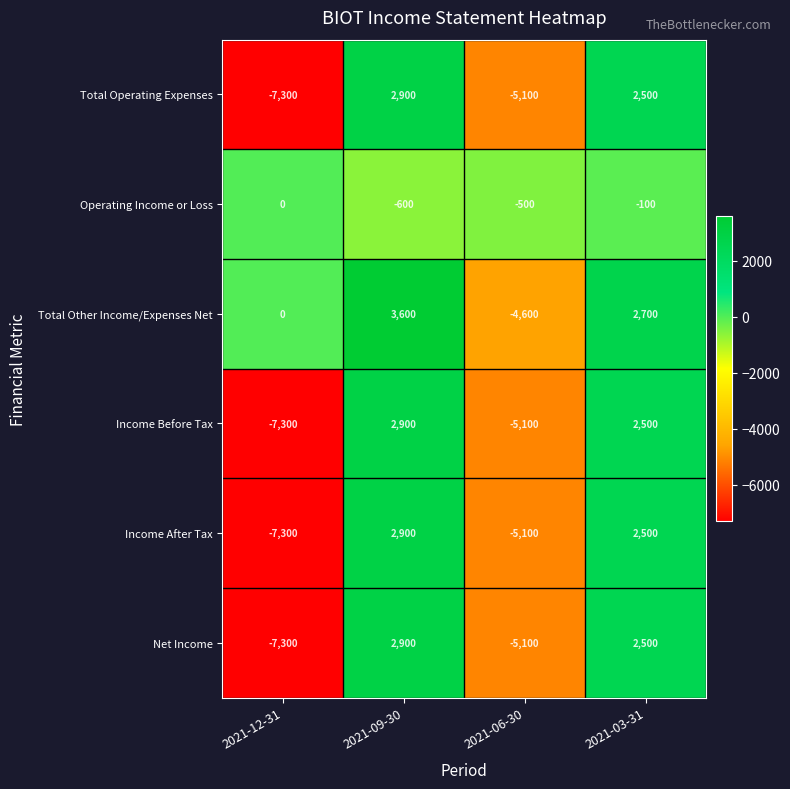

What is the approximate value of Total Other Income/Expenses Net at 2021-03-31, to the nearest 50?

2700